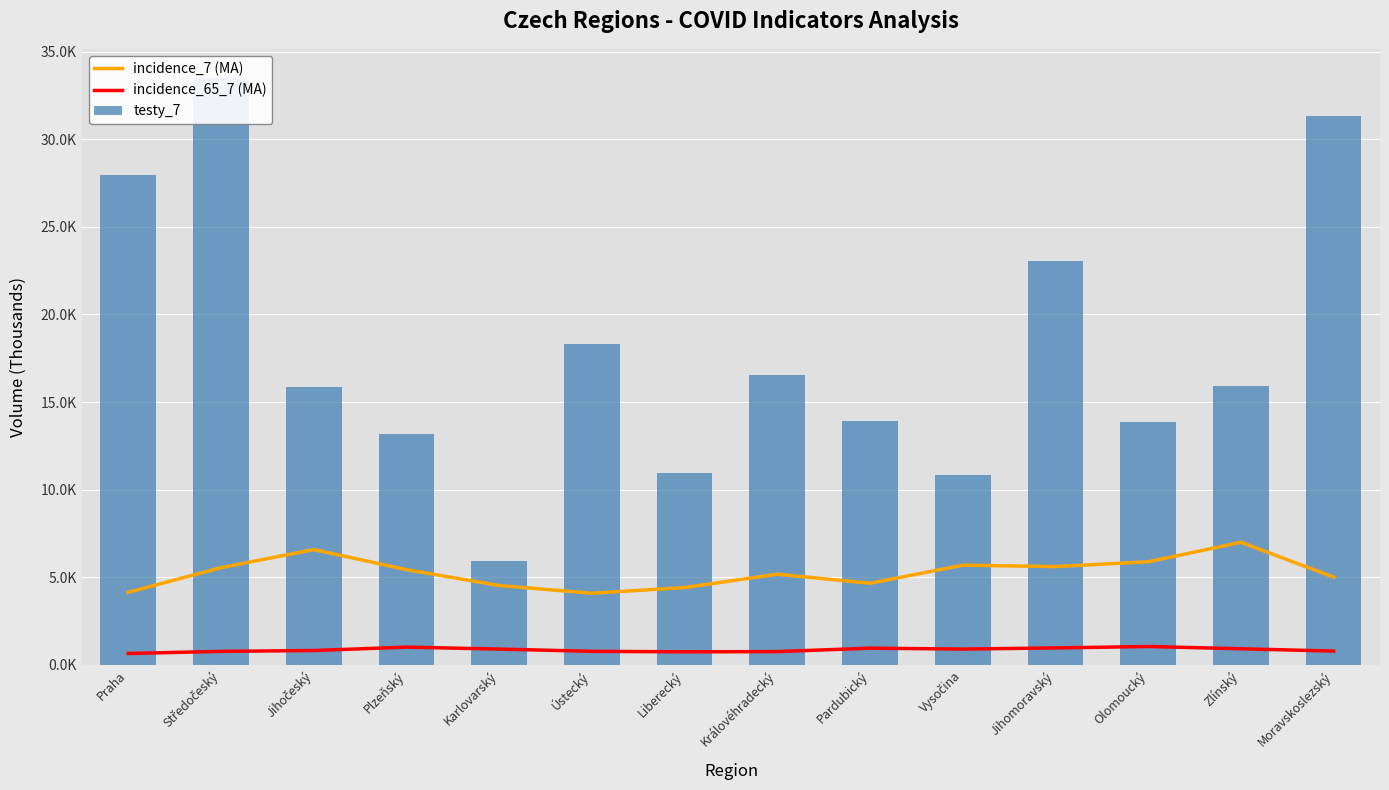

How many series are shown in this chart?

3